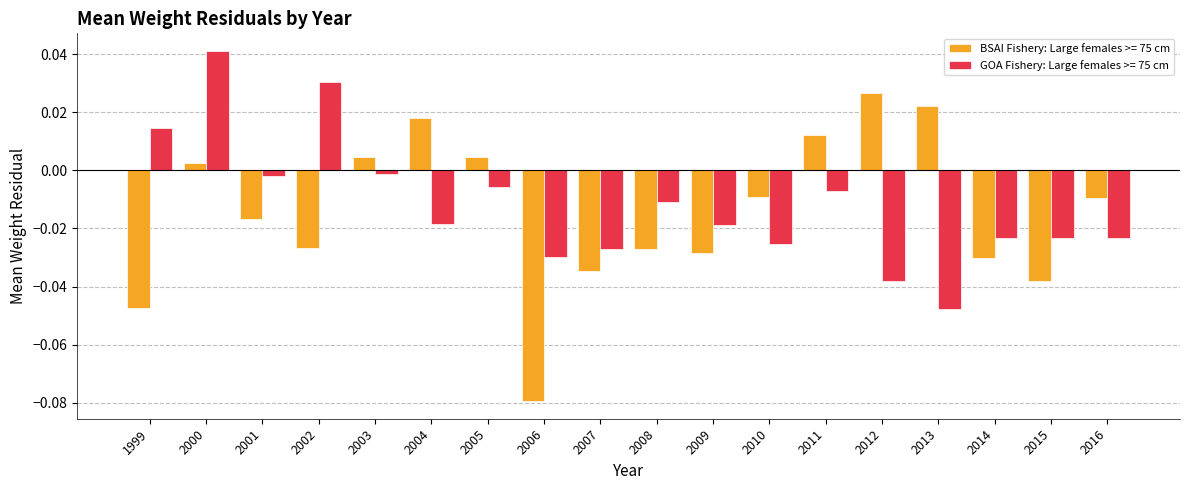

What is the sum of all BSAI Fishery: Large females >= 75 cm values?

-0.3